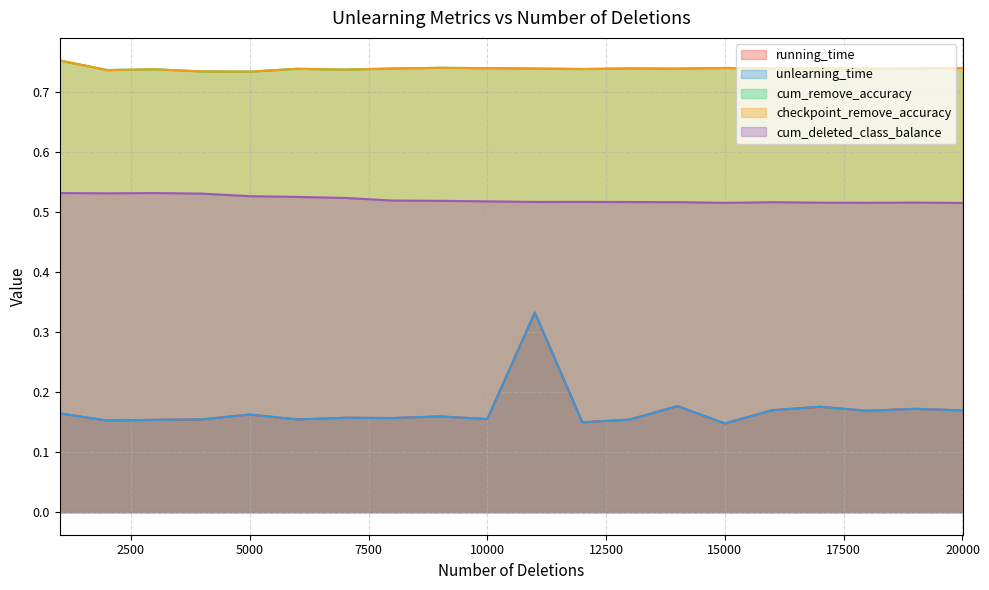

Which category has the lowest value in the cum_remove_accuracy series?

5000